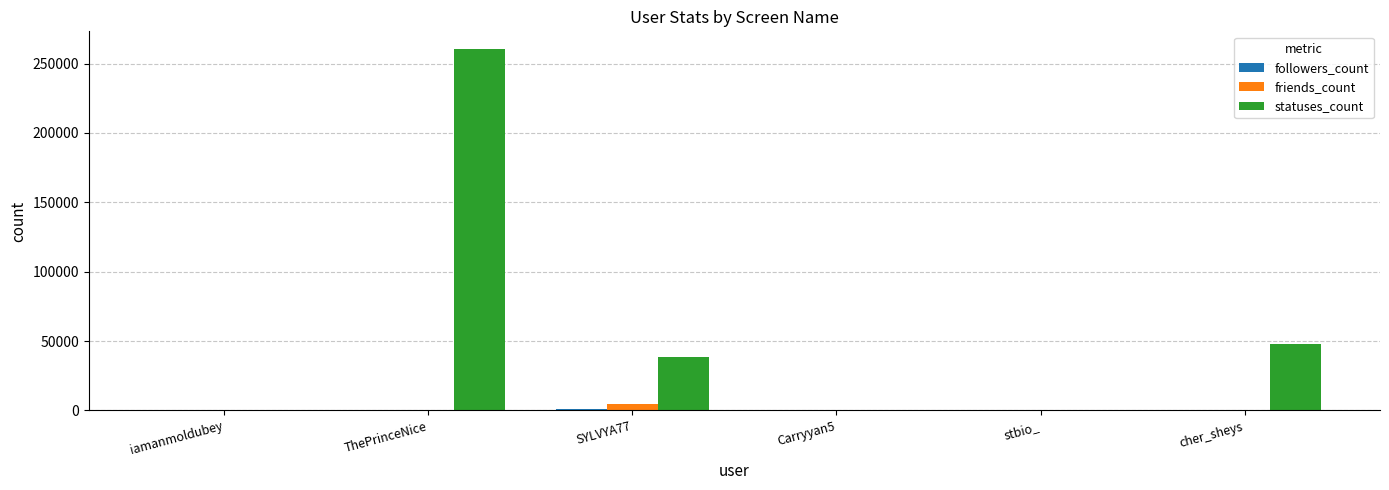

Are the bars horizontal?

No